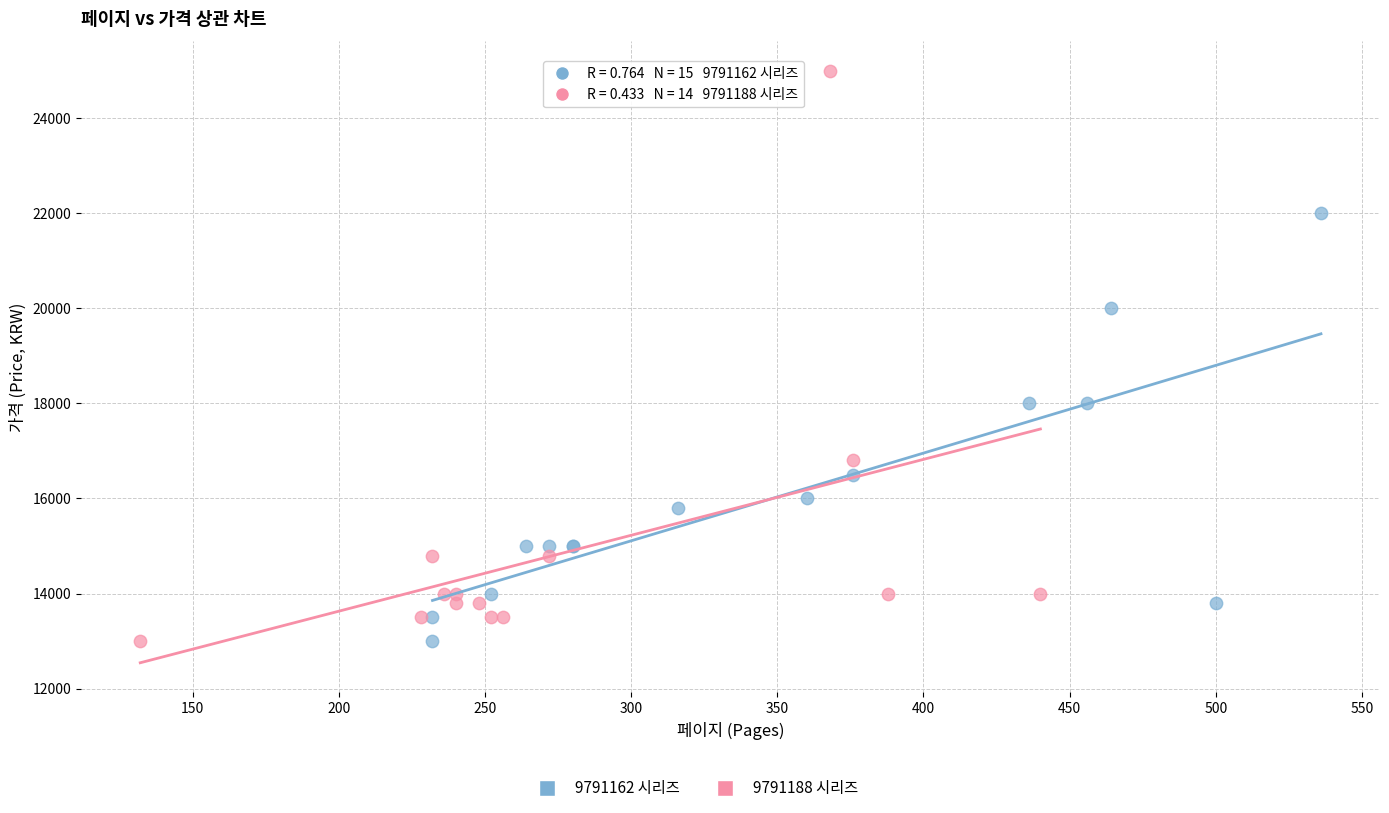

Which series has the largest Y range (max minus min)?

9791188 시리즈